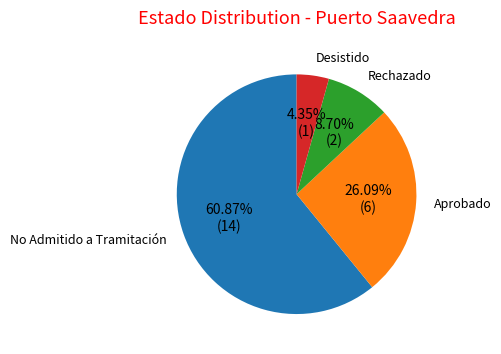

Is there any slice that represents more than half of the pie?

Yes